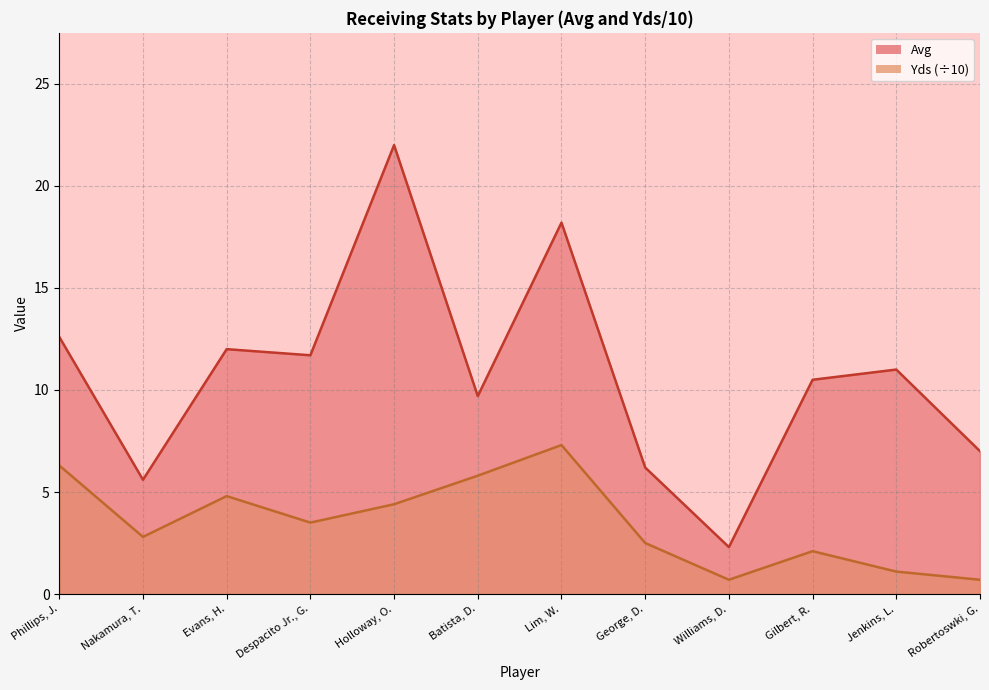

What is the difference between the maximum and minimum values in the Avg series?

19.7